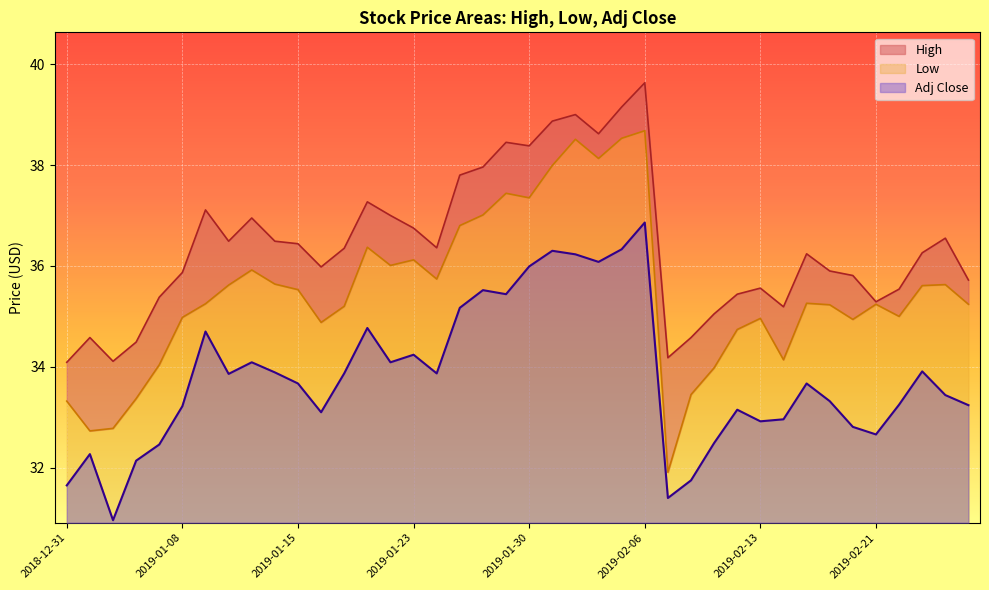

What is the sum of the High values at 2019-02-25 and 2019-02-01?

75.3